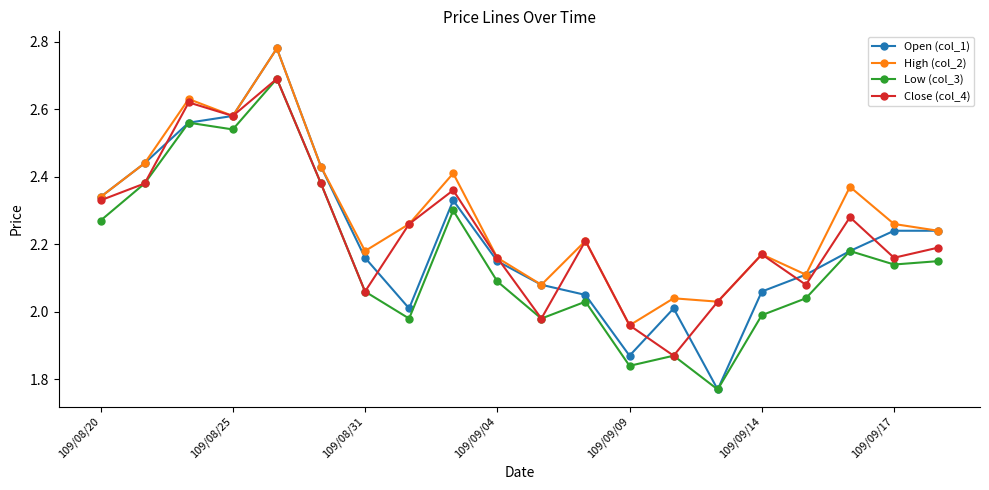

In Close (col_4), how many points are higher than both neighbors (excluding endpoints)?

6